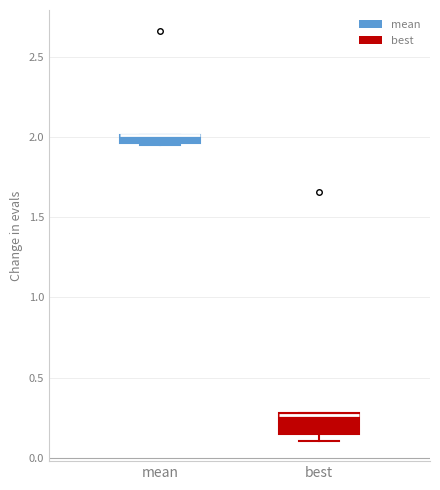

Which box is the tallest, from its lower edge to its upper edge?

best